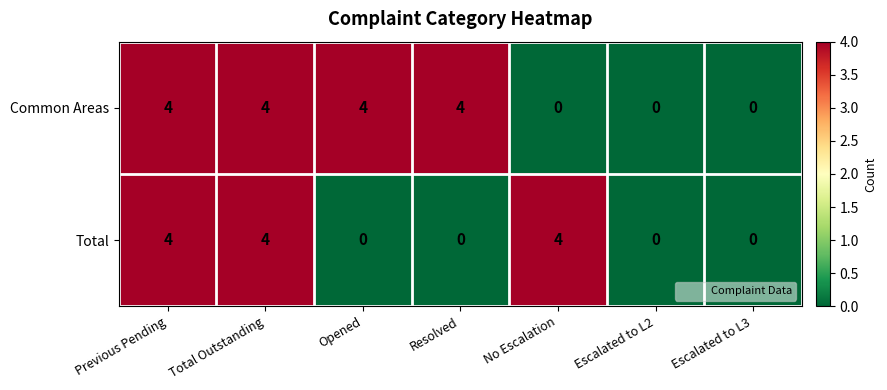

What is the difference between the second highest and minimum values in the Common Areas series?

4